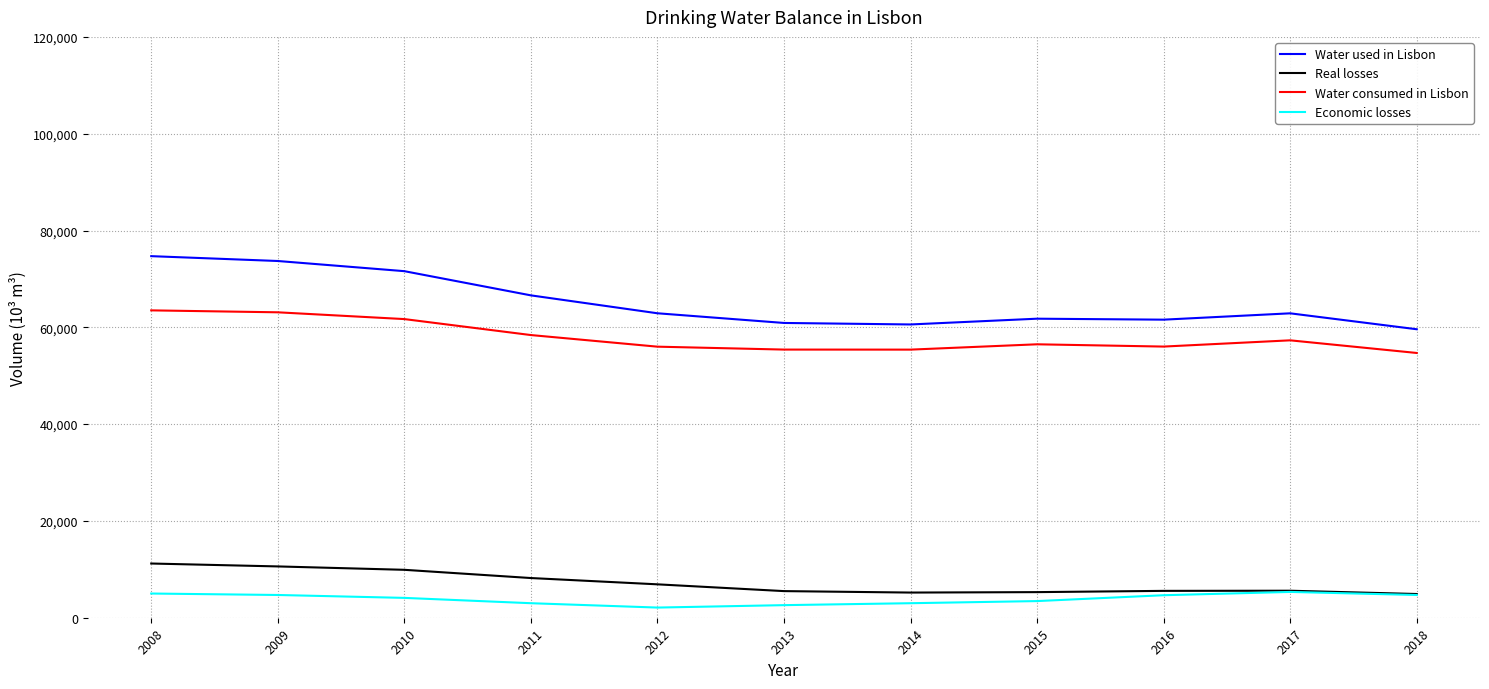

The value of Economic losses at 2010 is 4100. True or false?

True